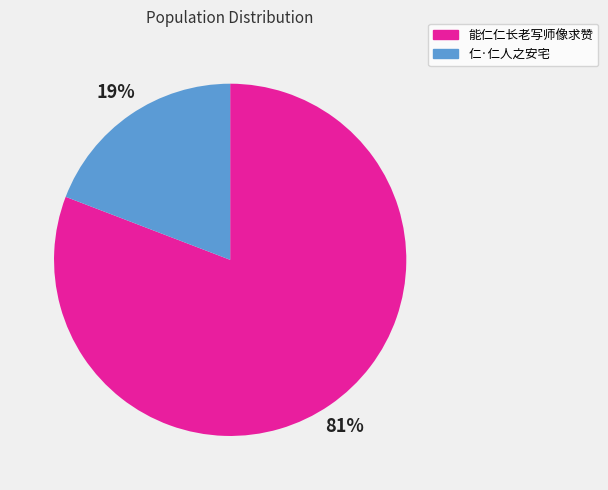

Which has a higher value, 能仁仁长老写师像求赞 or 仁·仁人之安宅?

能仁仁长老写师像求赞